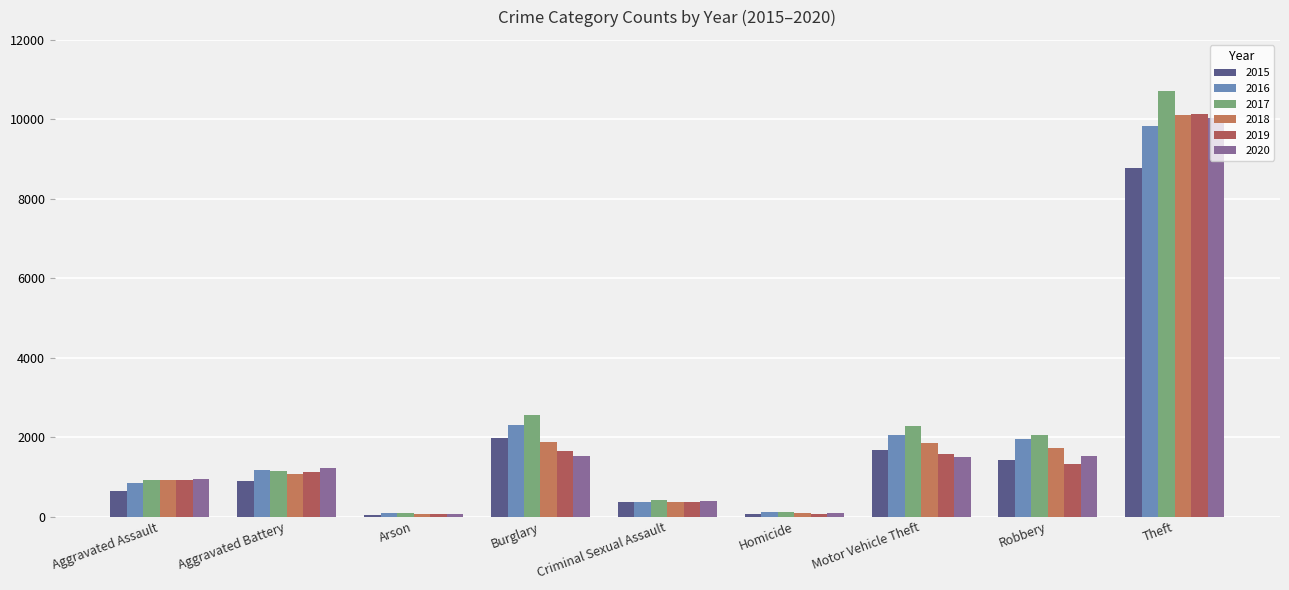

Reading right to left, list all the values displayed in this chart.

2015: 8769	1429	1673	61	364	1965	45	886	643
2016: 9837	1964	2041	113	354	2313	77	1179	833
2017: 10706	2060	2289	111	420	2549	89	1153	913
2018: 10100	1734	1860	93	375	1874	55	1079	916
2019: 10137	1319	1577	54	363	1649	55	1111	921
2020: 10038	1518	1505	86	384	1528	59	1217	948